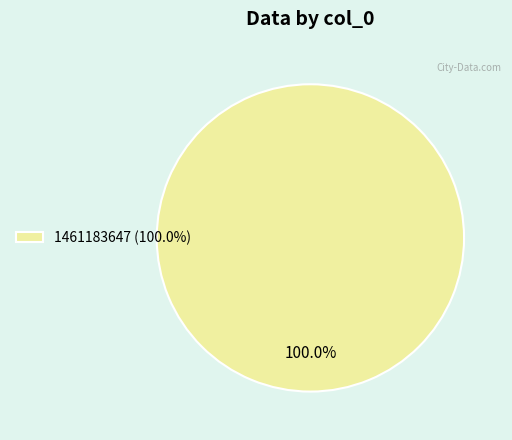

Rank the categories by value from highest to lowest.

1461183647 (100.0%)